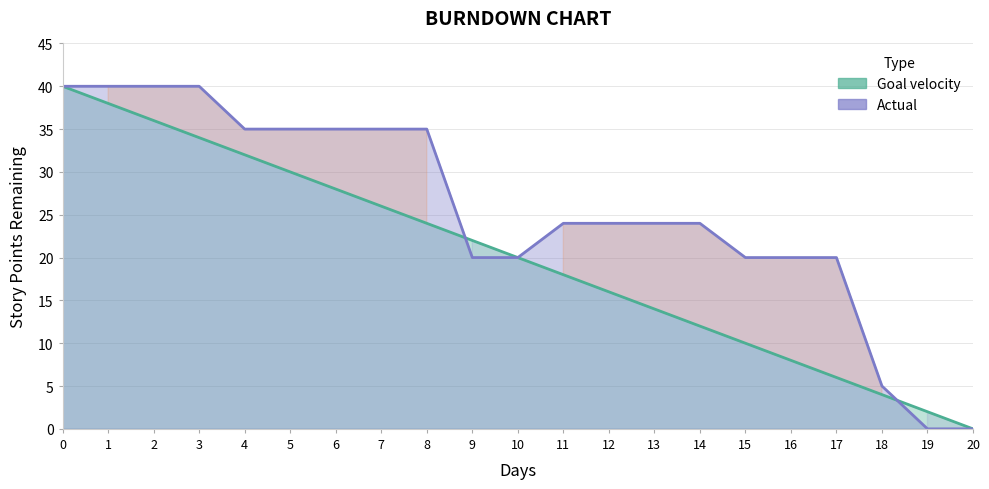

How many distinct data groups are displayed?

2